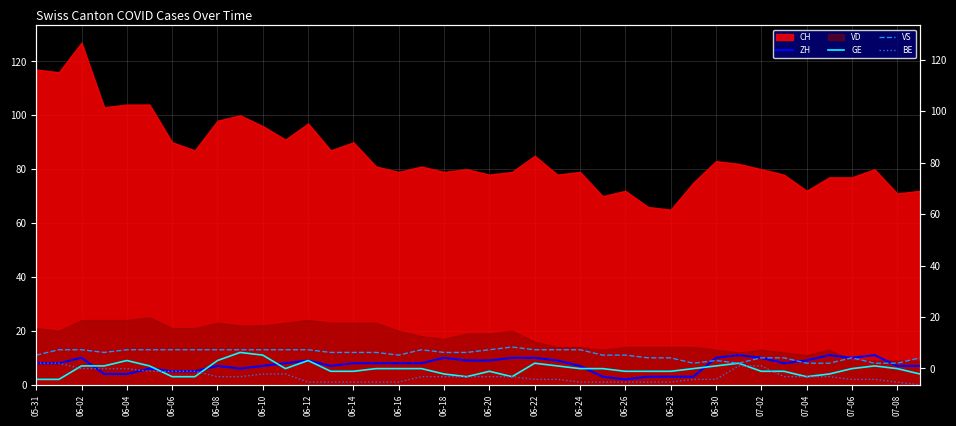

Is the value of VS at 06-06 greater than the value of BE at 24?

Yes